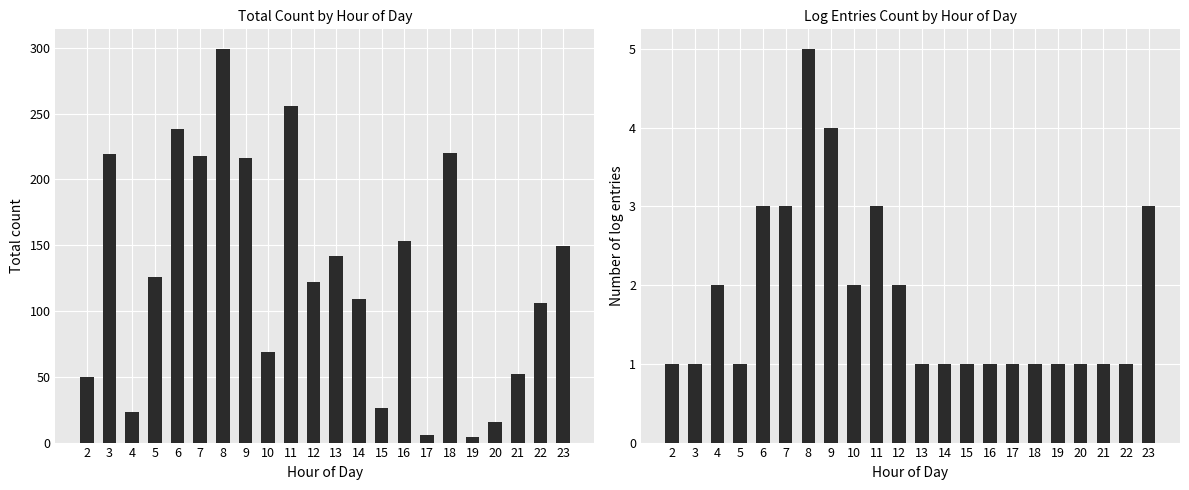

The value of Log Entries at 6 is 1. True or false?

False